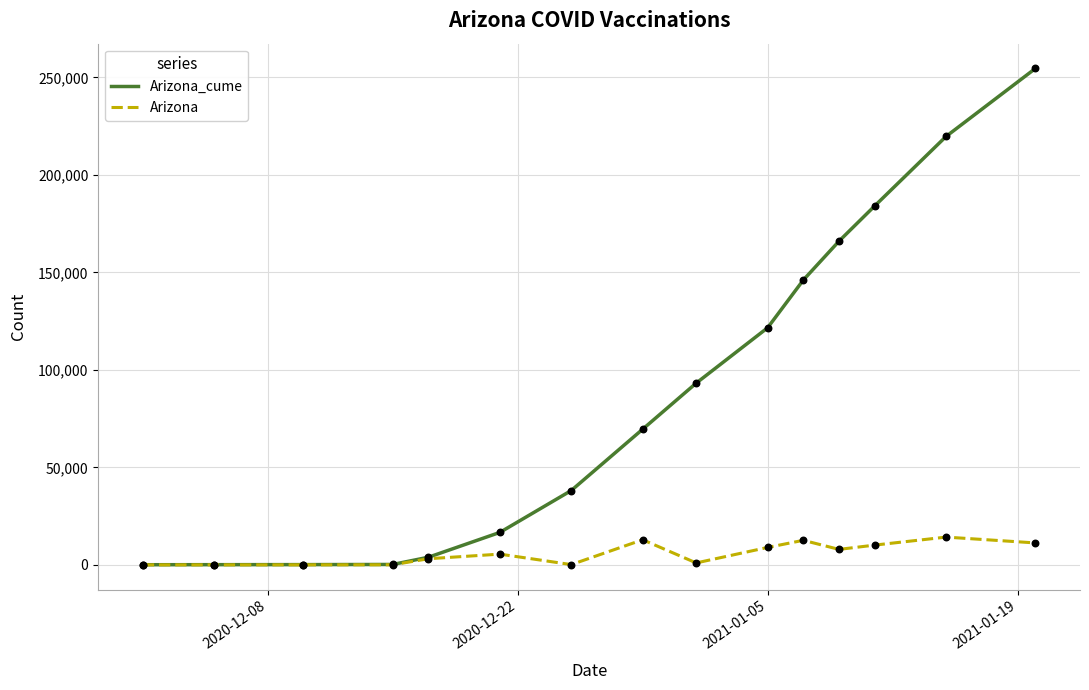

List the series in order of their overall mean, lowest first.

Arizona, Arizona_cume